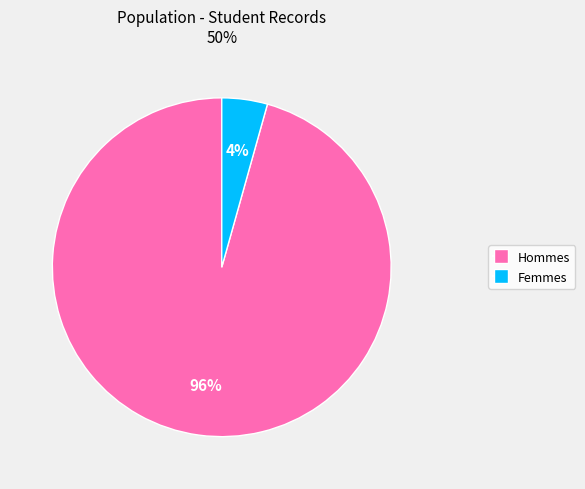

To the nearest percent, what percentage of the pie is Femmes?

4%